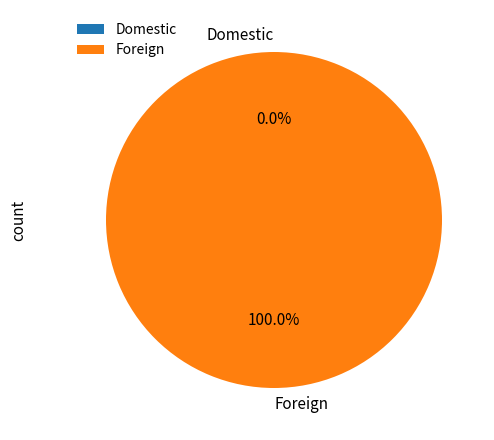

How many segments does this pie chart have?

2